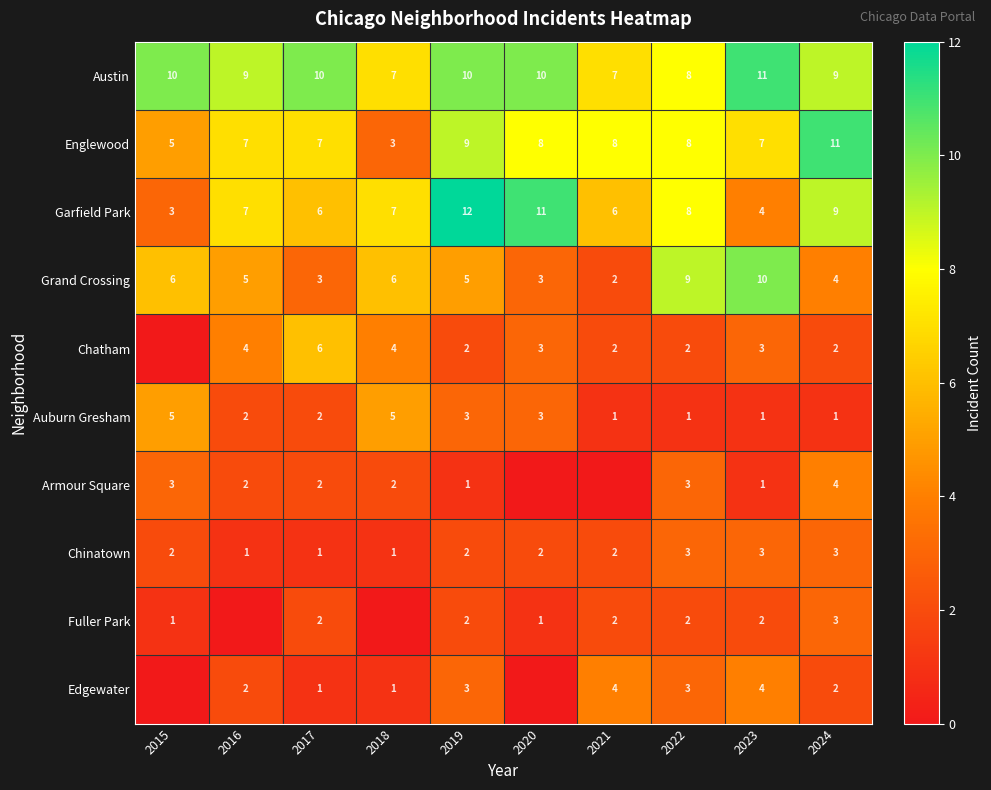

What is the spread (max minus min) of values at 2023?

10